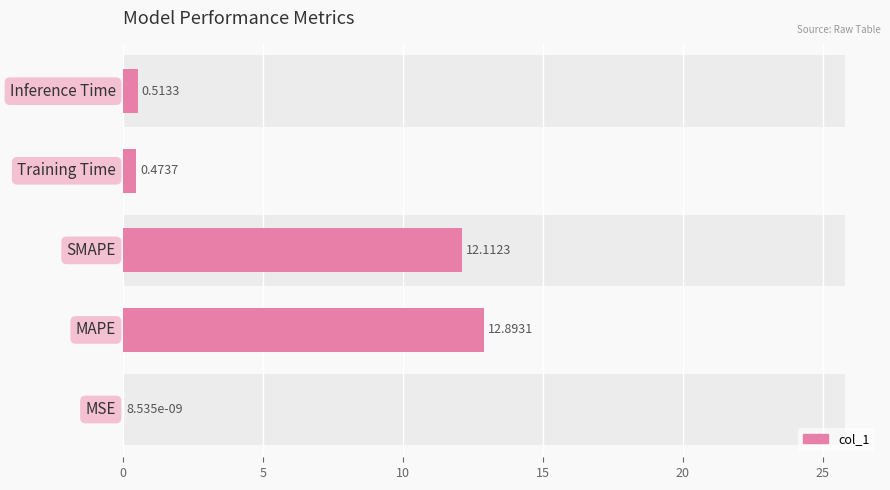

What is the difference between the second highest and minimum values?

12.1